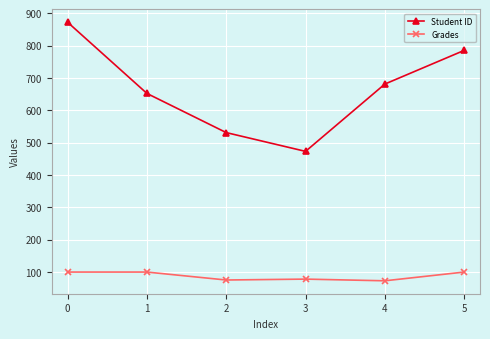

What is the difference between the highest and lowest values at 1?

552.0